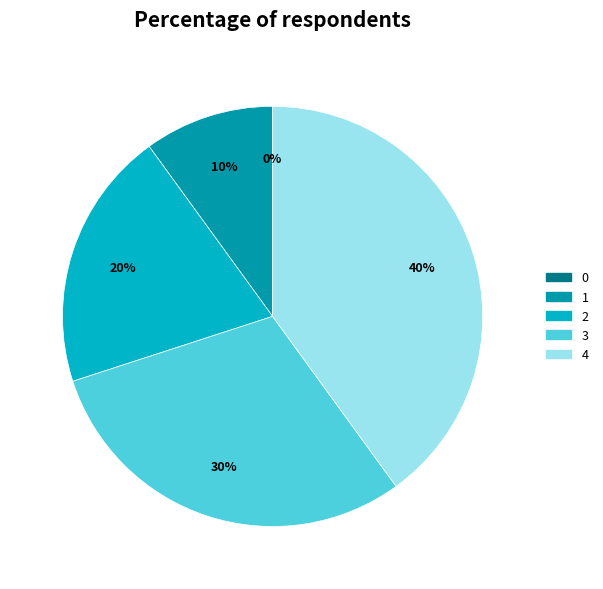

To the nearest percent, what is the average slice percentage?

20%